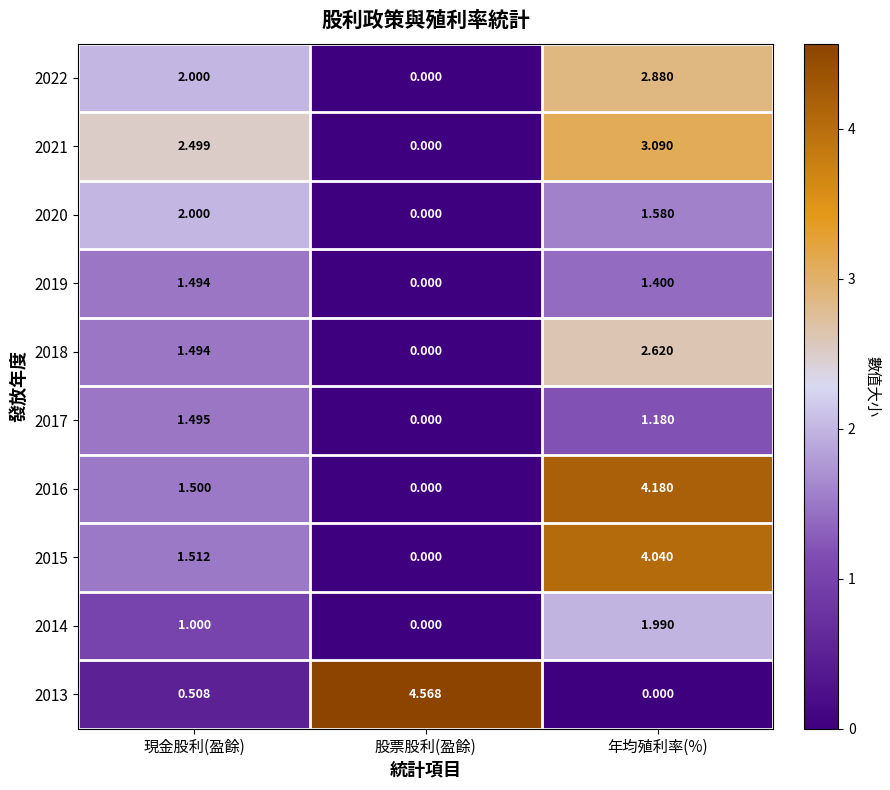

List the labels in order of 2016 value, smallest first.

股票股利(盈餘), 現金股利(盈餘), 年均殖利率(%)